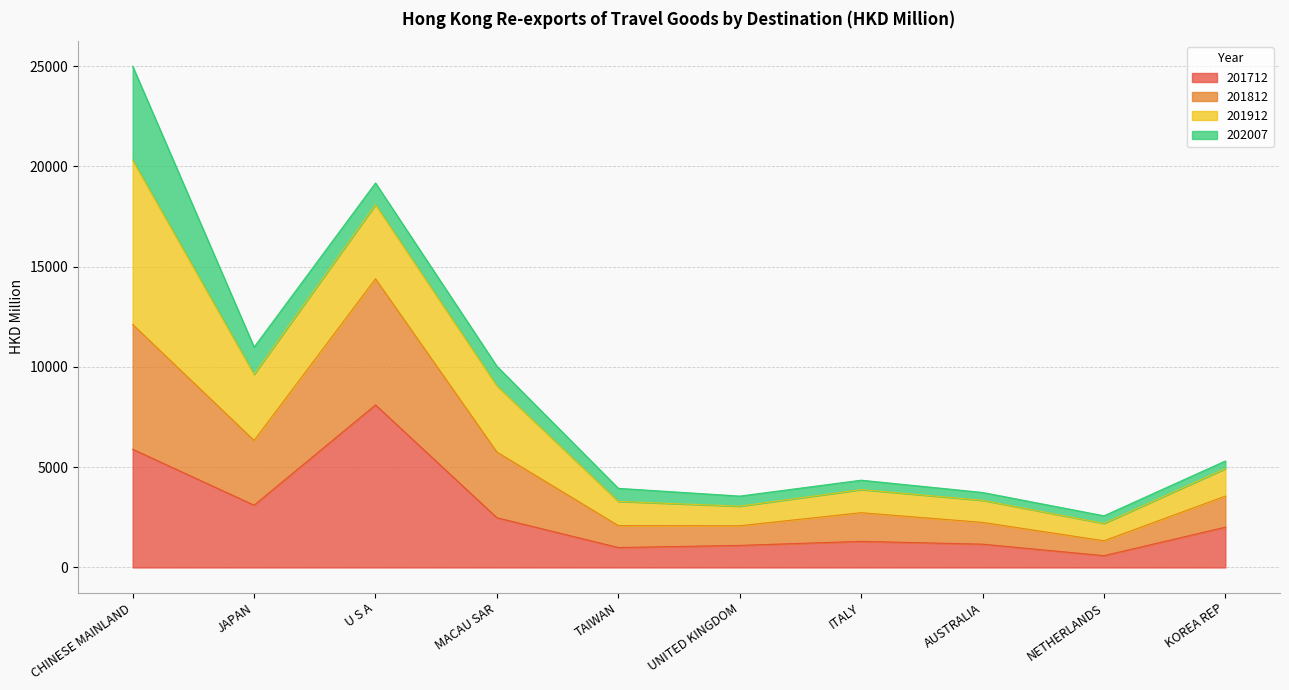

The value of 201712 at MACAU SAR is 3810.7. True or false?

False